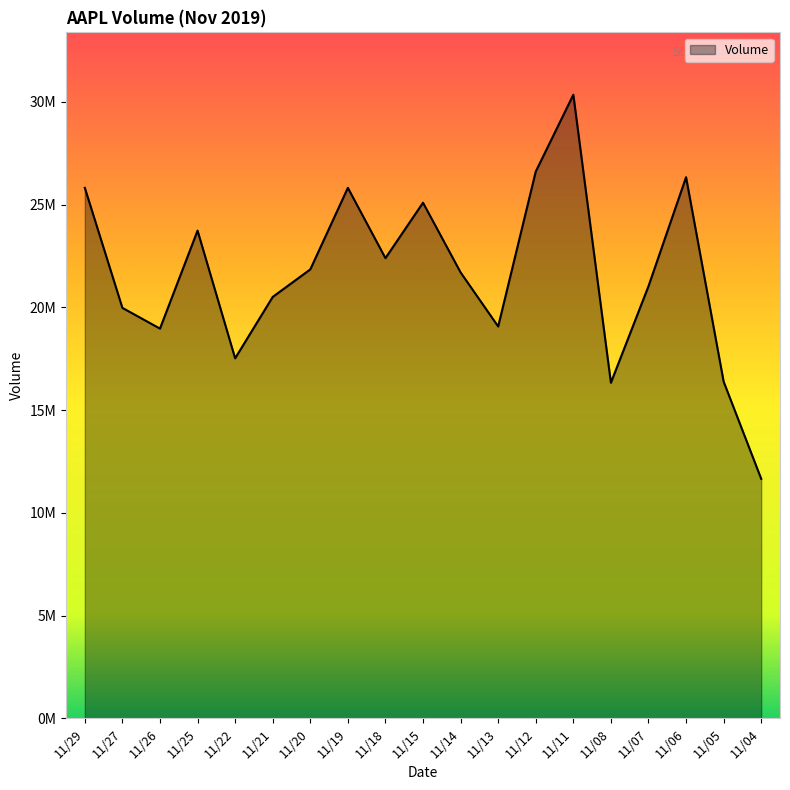

Does the chart display data point markers on the line(s)?

No